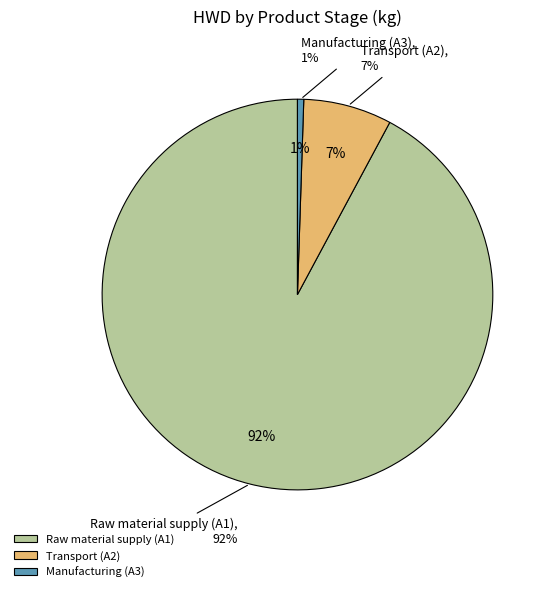

Combined, do Transport (A2) and Raw material supply (A1) account for over 50%?

Yes